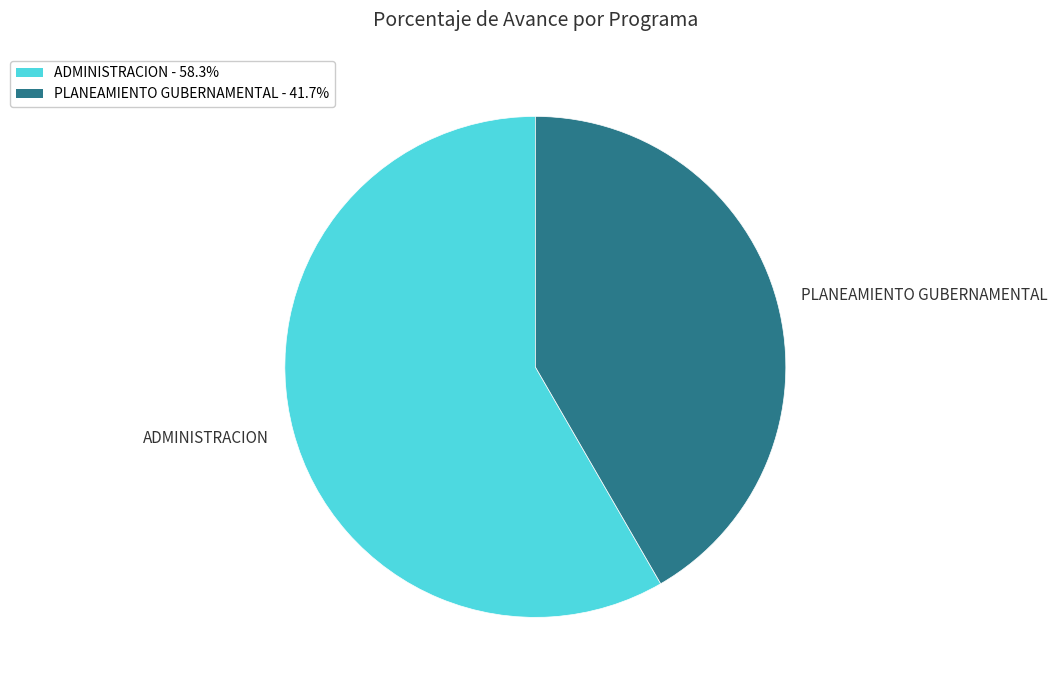

How many segments does this pie chart have?

2